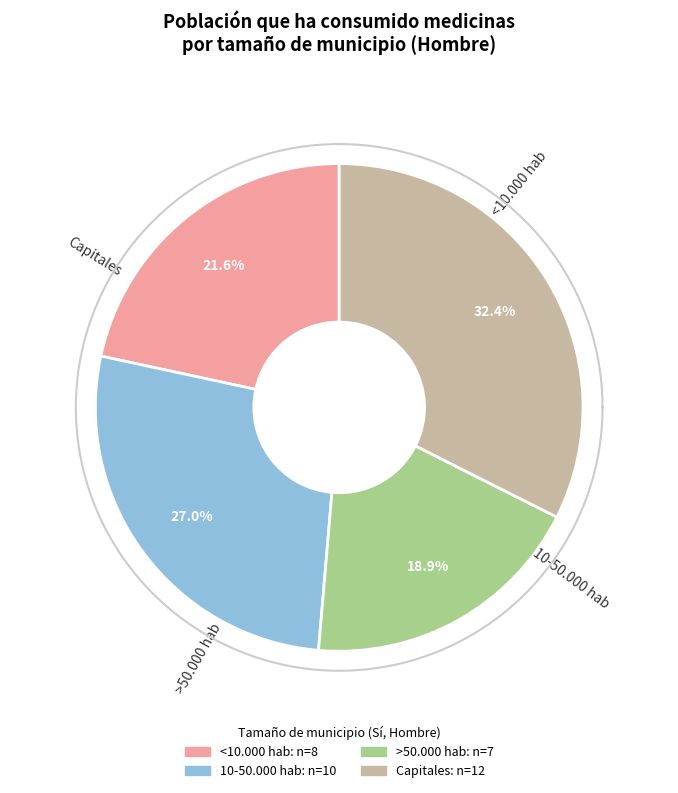

To the nearest percent, what percentage of the pie is 10-50.000 hab?

27%